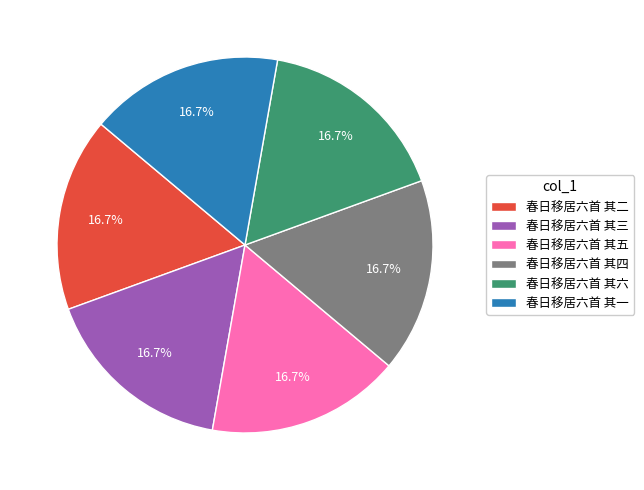

The 春日移居六首 其三 slice represents 17% of the pie. True or false?

True